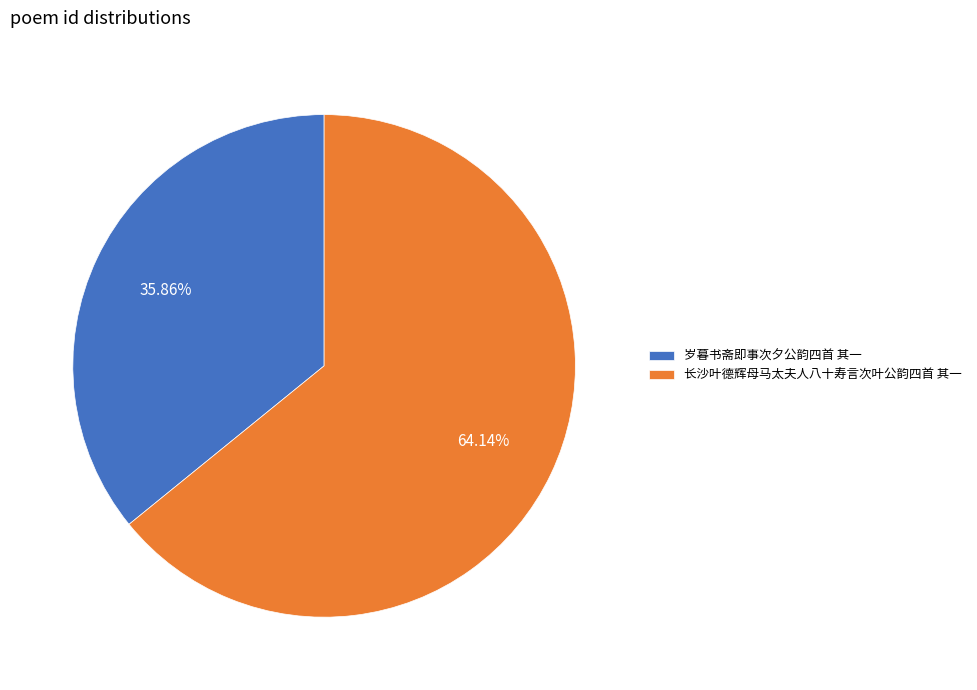

What percentage is the 长沙叶德辉母马太夫人八十寿言次叶公韵四首 其一 slice, to the nearest percent?

64%